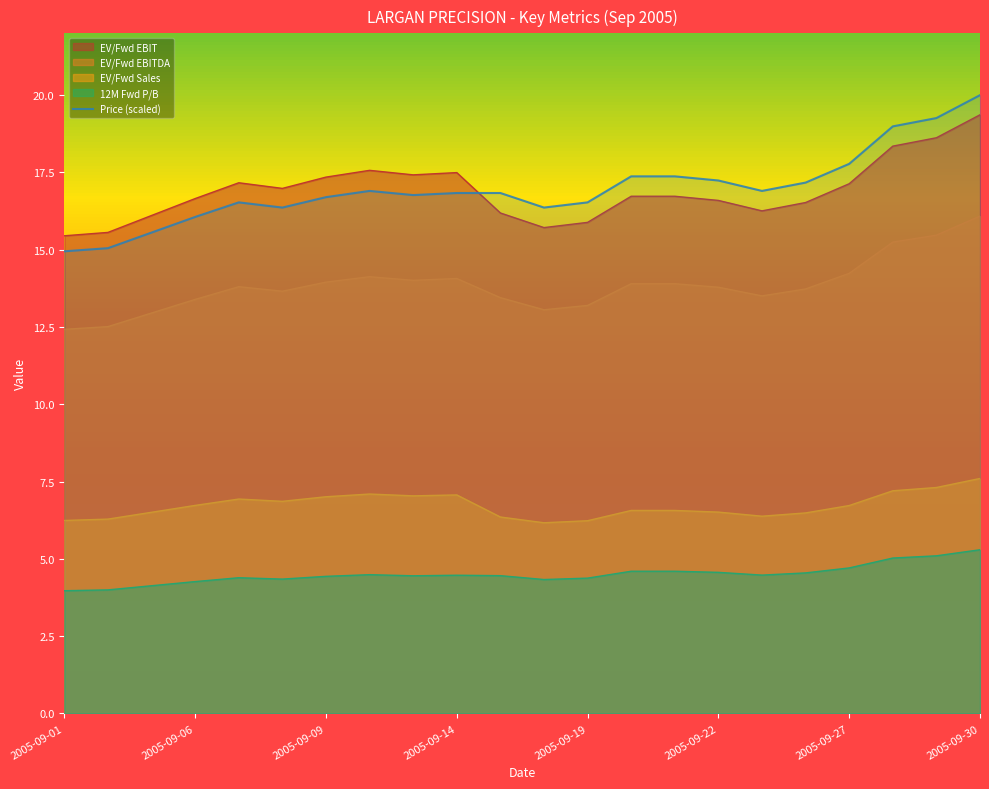

Reading left to right, what are all the values shown in this chart?

EV/Fwd EBIT: 15.5	15.6	16.1	16.7	17.2	17.0	17.3	17.6	17.4	17.5	16.2	15.7	15.9	16.7	16.7	16.6	16.3	16.5	17.1	18.4	18.6	19.4
EV/Fwd EBITDA: 12.4	12.5	13.0	13.4	13.8	13.7	14.0	14.1	14.0	14.1	13.4	13.1	13.2	13.9	13.9	13.8	13.5	13.7	14.2	15.2	15.5	16.1
EV/Fwd Sales: 6.2	6.3	6.5	6.7	6.9	6.9	7.0	7.1	7.0	7.1	6.4	6.2	6.2	6.6	6.6	6.5	6.4	6.5	6.7	7.2	7.3	7.6
12M Fwd P/B: 4.0	4.0	4.1	4.3	4.4	4.3	4.4	4.5	4.5	4.5	4.5	4.3	4.4	4.6	4.6	4.6	4.5	4.5	4.7	5.0	5.1	5.3
Price: 14.9	15.1	15.6	16.1	16.5	16.4	16.7	16.9	16.8	16.8	16.8	16.4	16.5	17.4	17.4	17.2	16.9	17.2	17.8	19.0	19.3	20.0